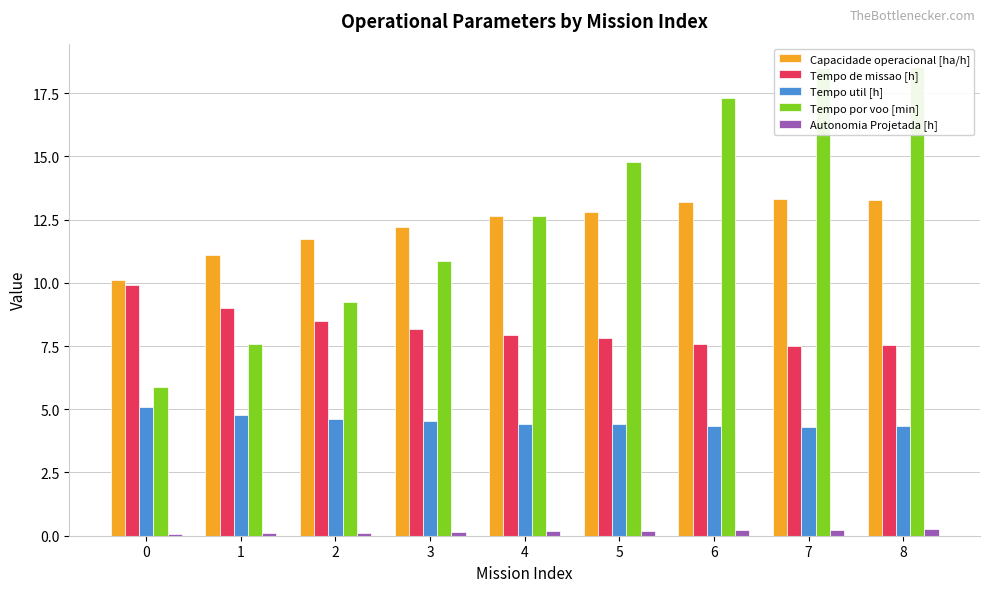

What is the greatest value displayed?

18.5